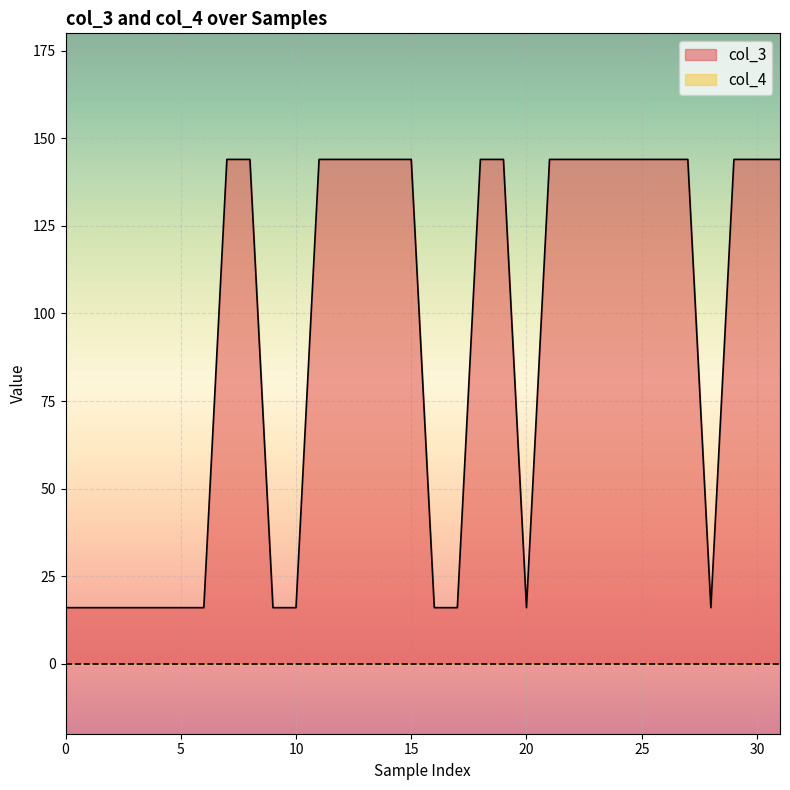

What is the difference between the maximum and minimum values?

128